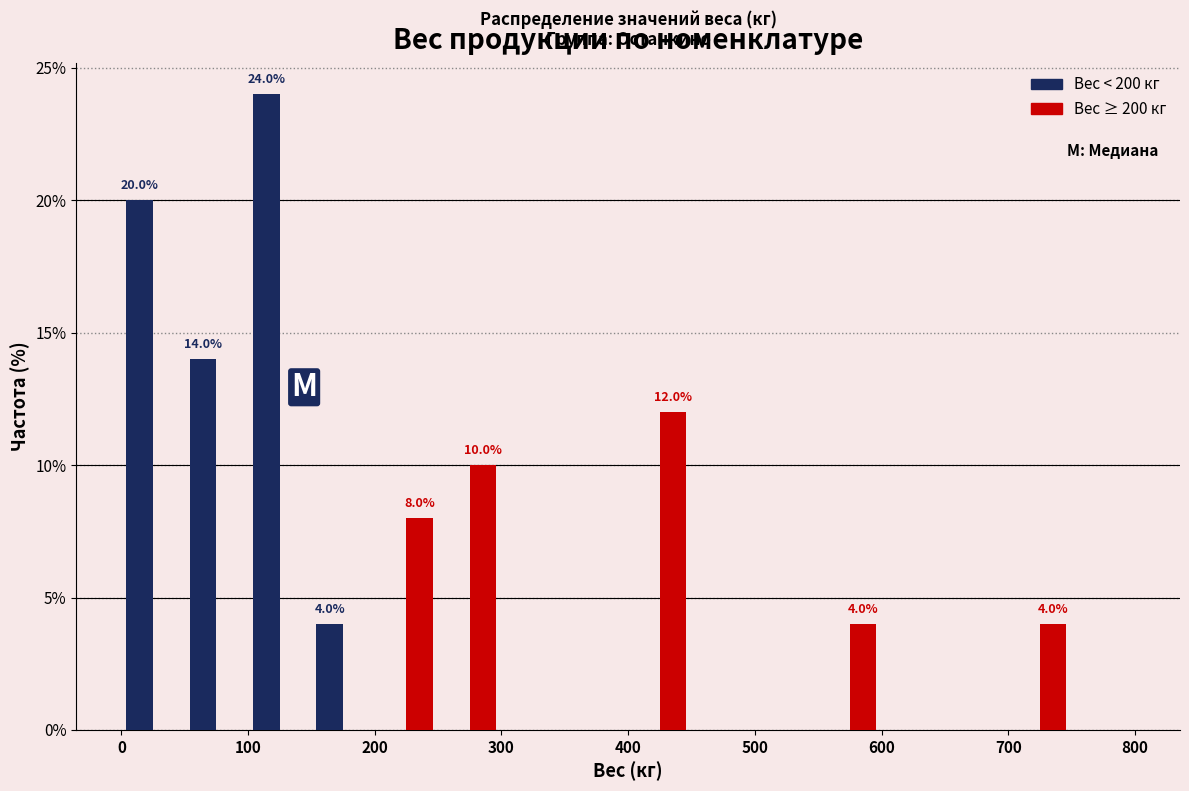

In the Вес < 200 кг series, which range on the x-axis has the tallest bar?

100 to 150